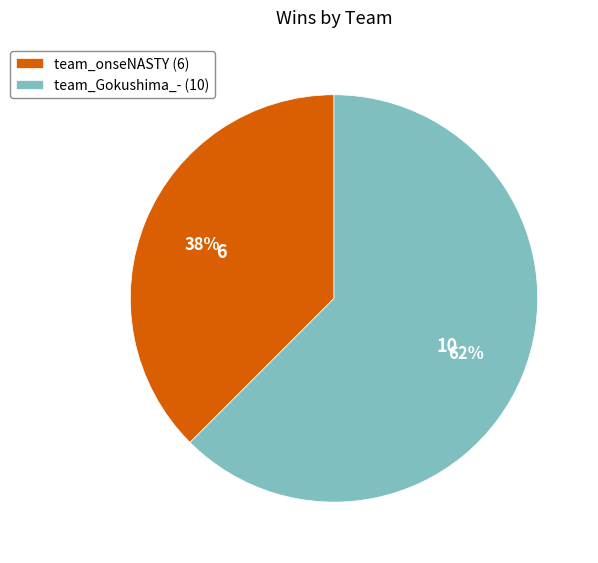

How many segments does this pie chart have?

2